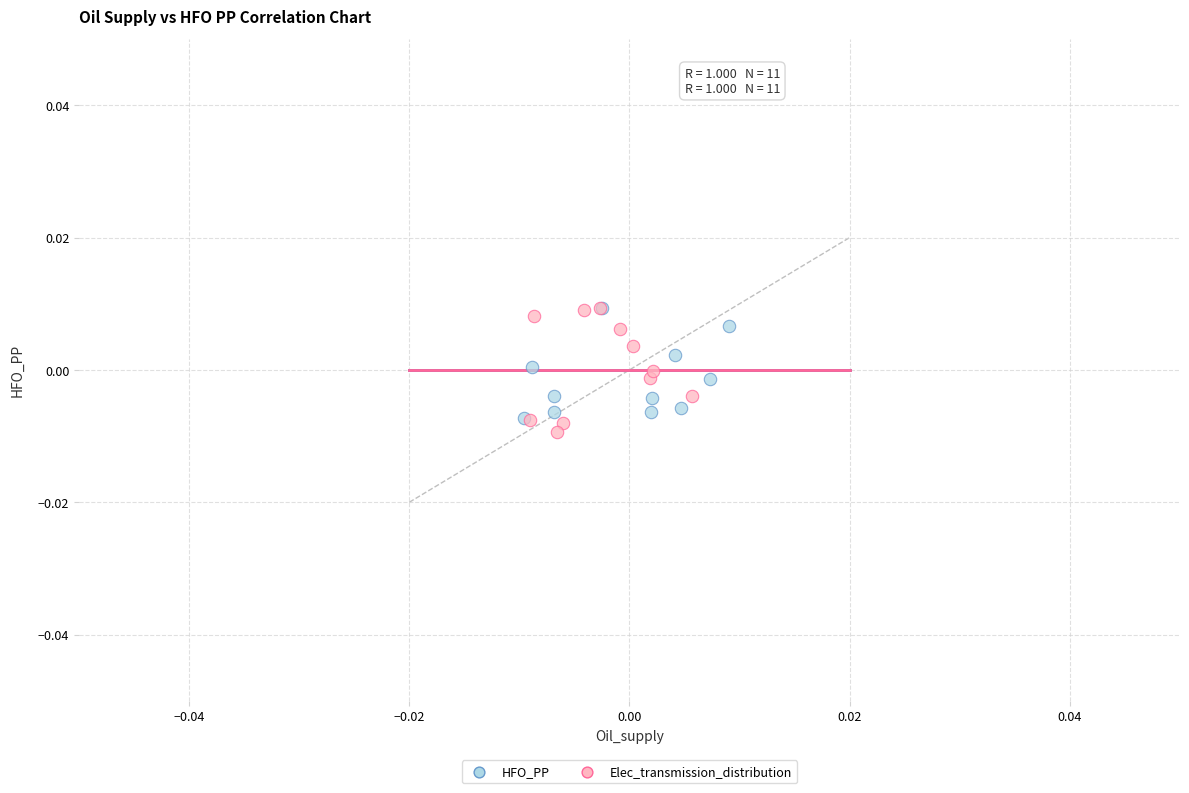

Which series has the widest spread of Y values?

Elec_transmission_distribution